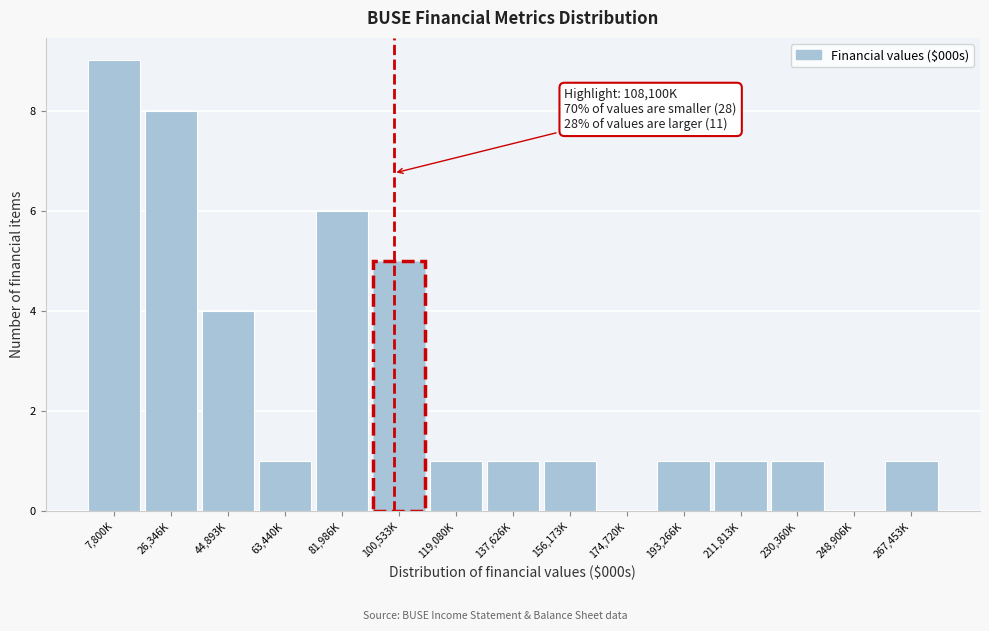

Reading left to right, extract all data points from this chart.

7,800K=9	26,346K=8	44,893K=4	63,440K=1	81,986K=6	100,533K=5	119,080K=1	137,626K=1	156,173K=1	174,720K=0	193,266K=1	211,813K=1	230,360K=1	248,906K=0	267,453K=1